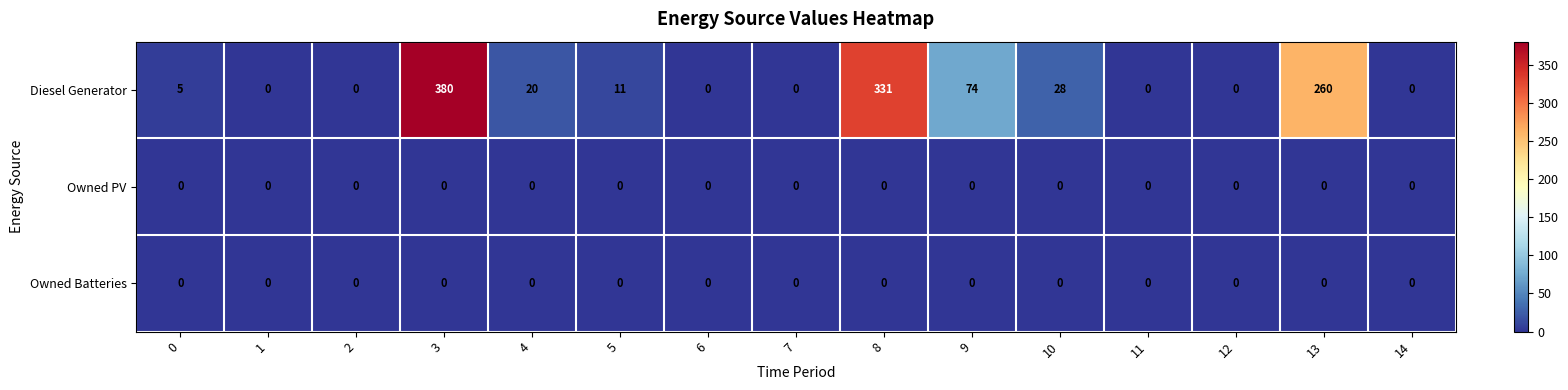

What is the total value across all series at 13?

260